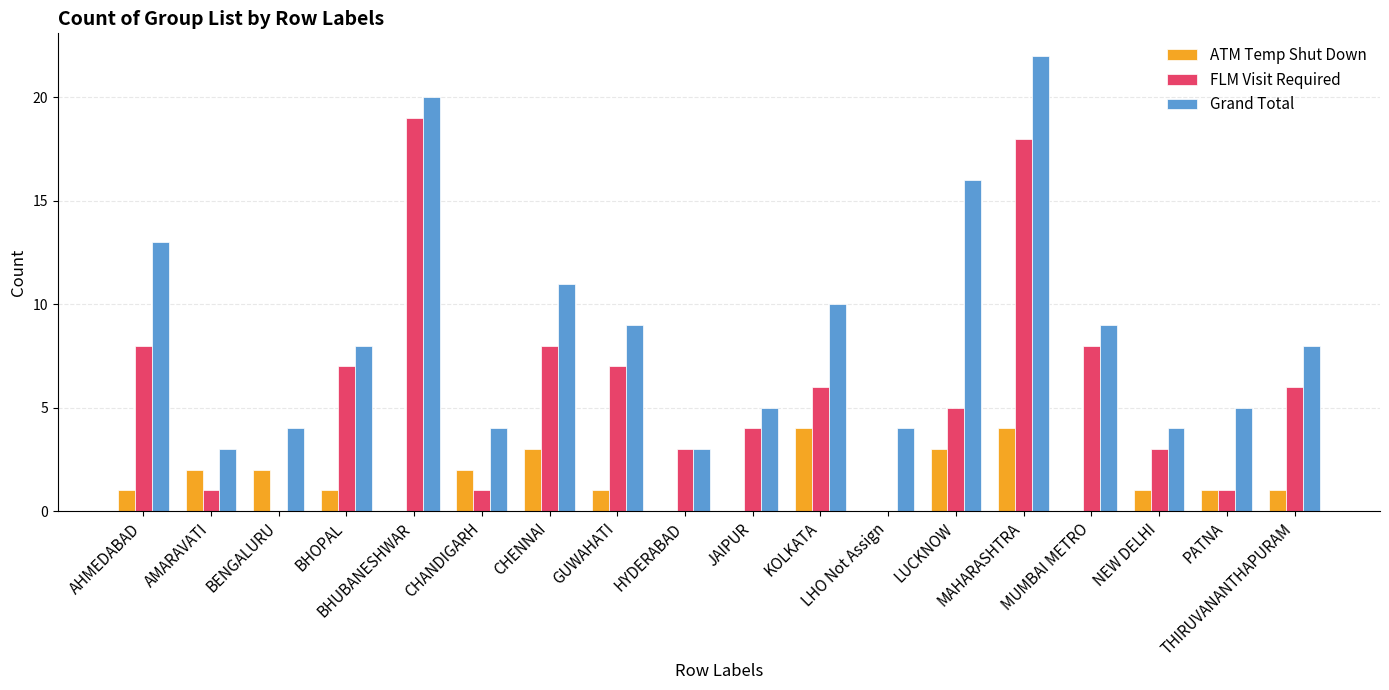

True or false: Grand Total has a value of 2 at LHO Not Assign.

False